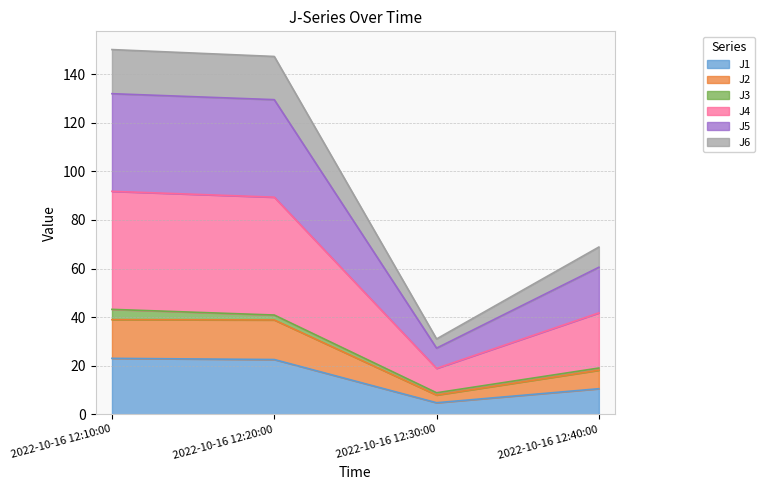

Where is the first local minimum for J4?

2022-10-16 12:30:00